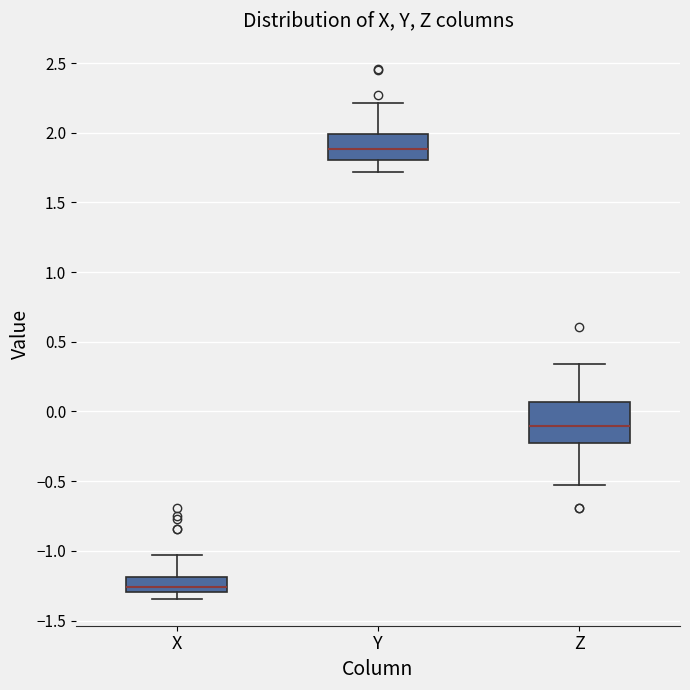

Reading left to right, transcribe this box plot: for each box, give where its median line is, the range the box spans, and where its two whiskers end, as read against the y-axis. The values are not printed on the chart, so give them approximately, as read against the axis.

X: median -1.25, box -1.30 to -1.20, whiskers -1.35 to -1.05
Y: median 1.90, box 1.80 to 2.00, whiskers 1.70 to 2.20
Z: median -0.10, box -0.25 to 0.05, whiskers -0.55 to 0.35